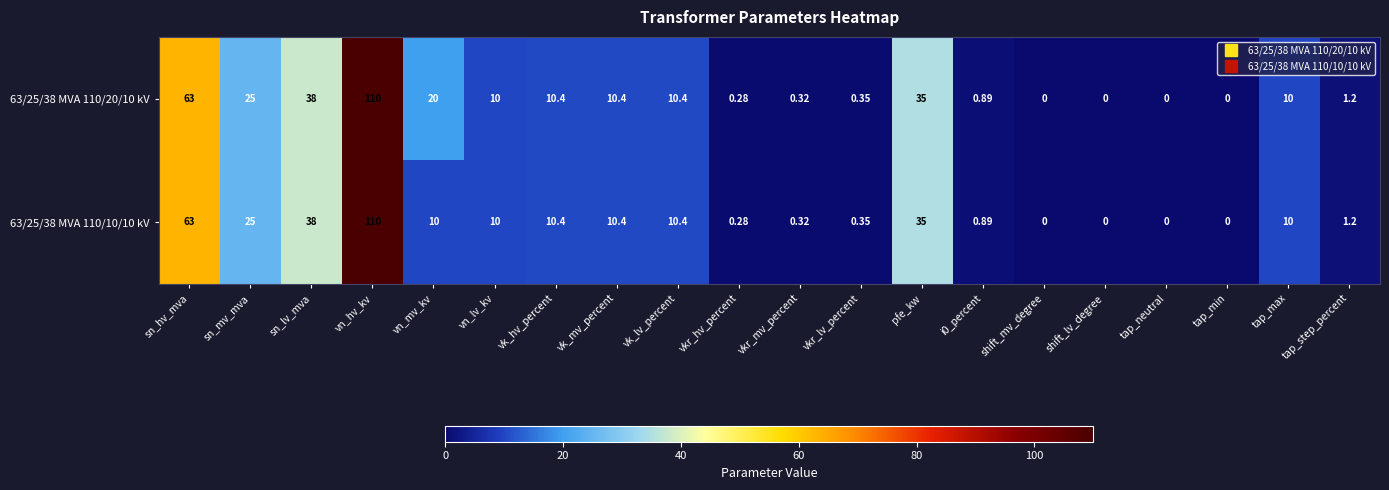

Is the value of 63/25/38 MVA 110/10/10 kV at vkr_lv_percent greater than the value of 63/25/38 MVA 110/20/10 kV at vk_mv_percent?

No